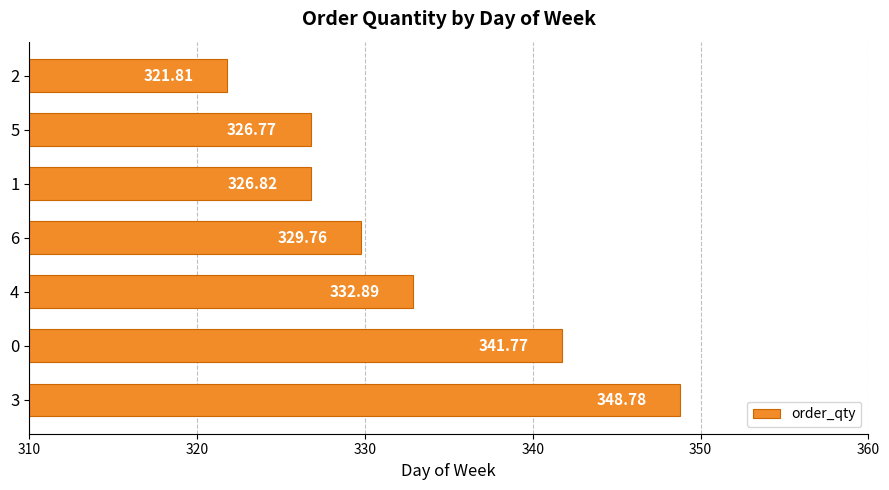

Rank the categories by value from highest to lowest.

3, 0, 4, 6, 1, 5, 2